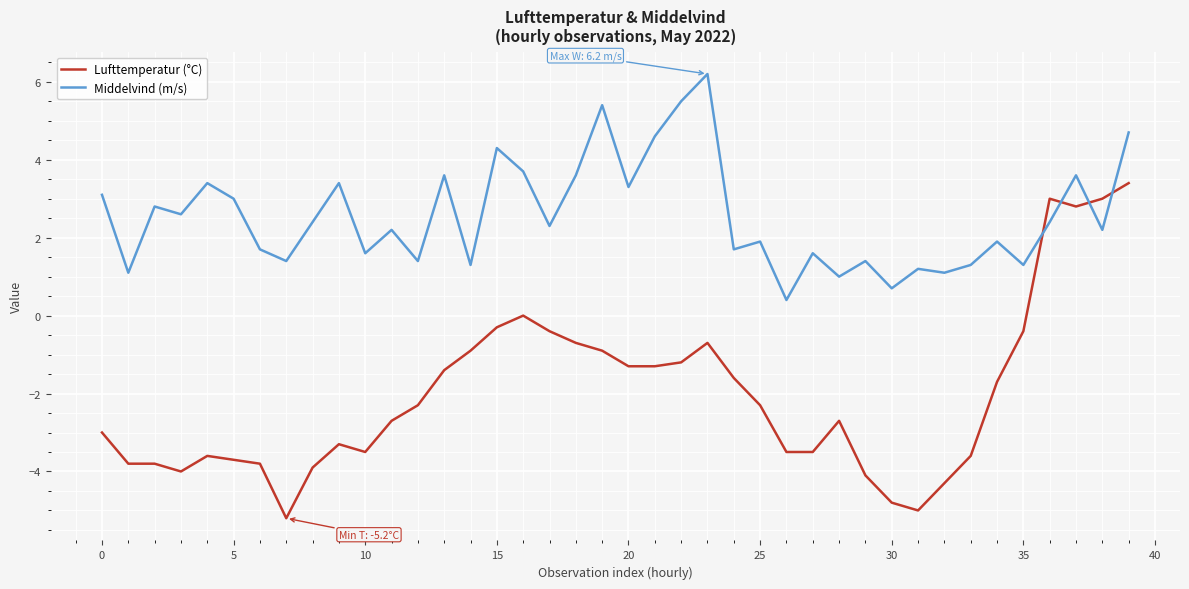

Which series has the largest range (max minus min)?

Lufttemperatur (°C)